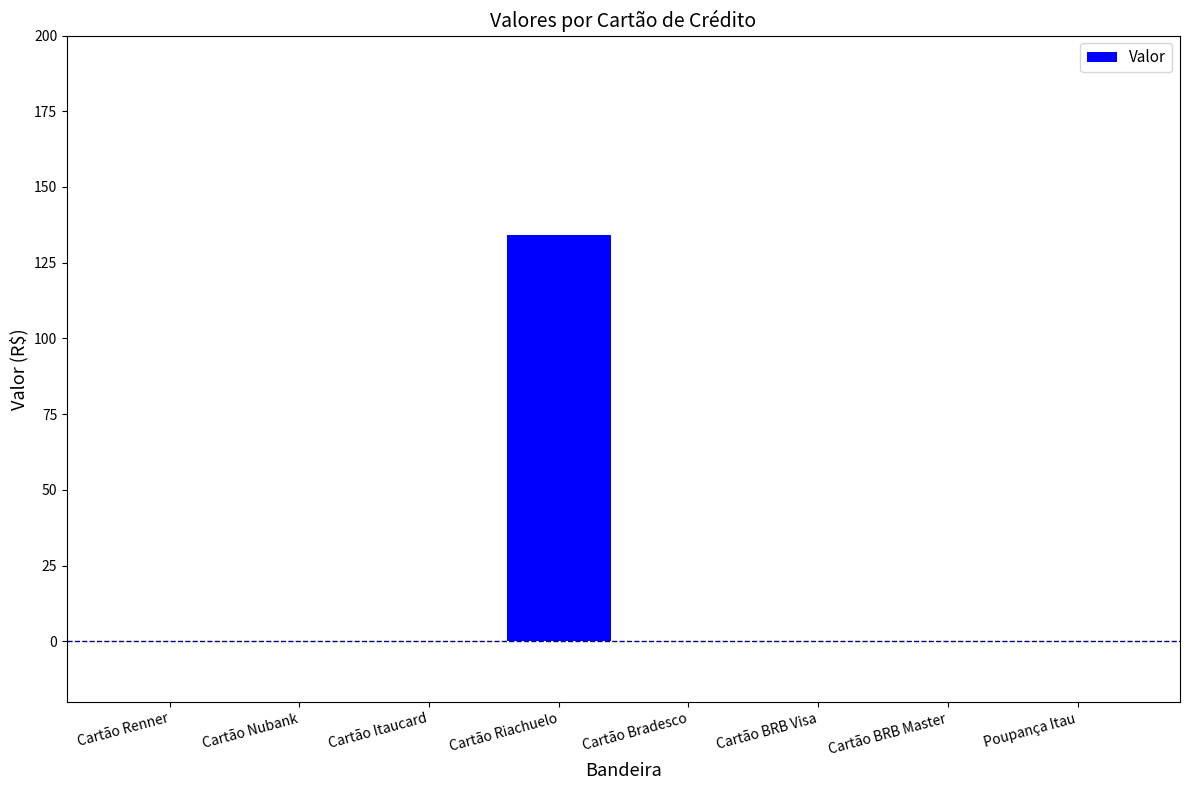

The value at Poupança Itau is 0.0. True or false?

True